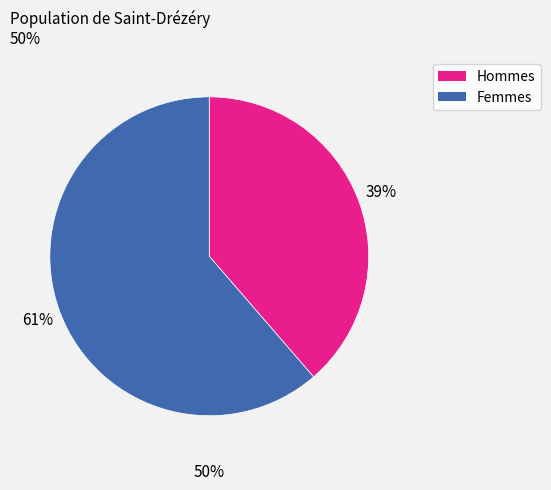

How many segments does this pie chart have?

2